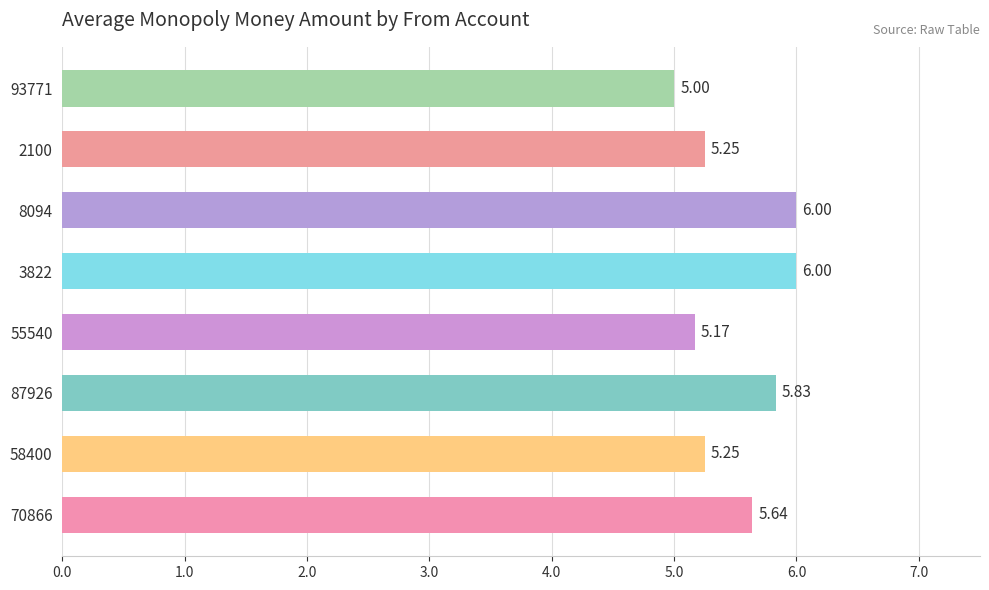

What is the sum of all values?

44.1